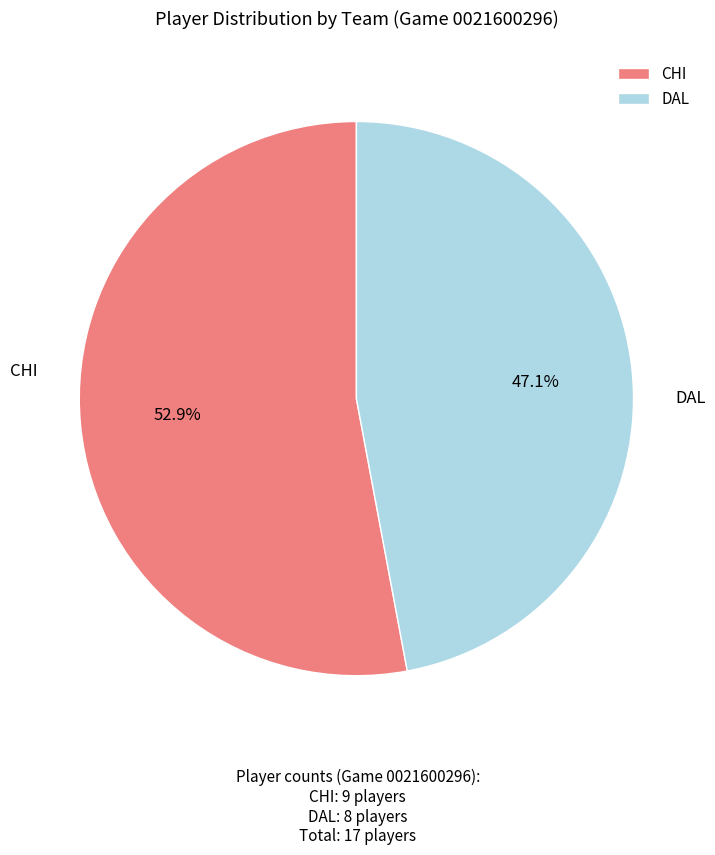

The DAL slice represents 56% of the pie. True or false?

False